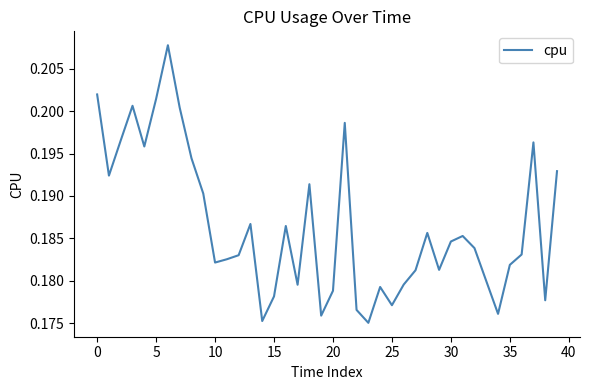

Reading left to right, transcribe all the data shown in this chart.

0.2	0.2	0.2	0.2	0.2	0.2	0.2	0.2	0.2	0.2	0.2	0.2	0.2	0.2	0.2	0.2	0.2	0.2	0.2	0.2	0.2	0.2	0.2	0.2	0.2	0.2	0.2	0.2	0.2	0.2	0.2	0.2	0.2	0.2	0.2	0.2	0.2	0.2	0.2	0.2